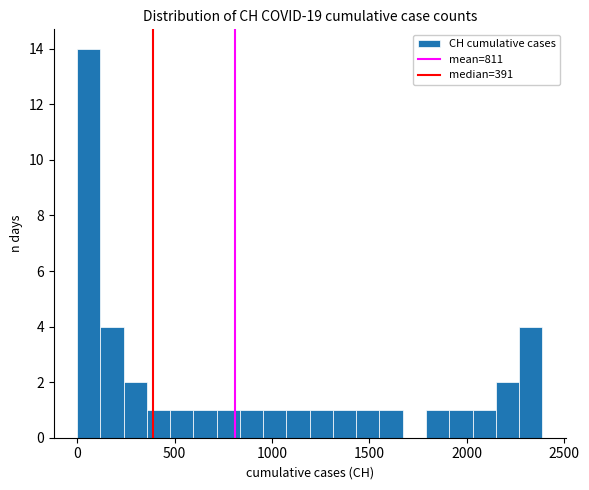

Around what value on the x-axis is the tallest bar? Give the approximate position of its centre, as read against the axis.

50